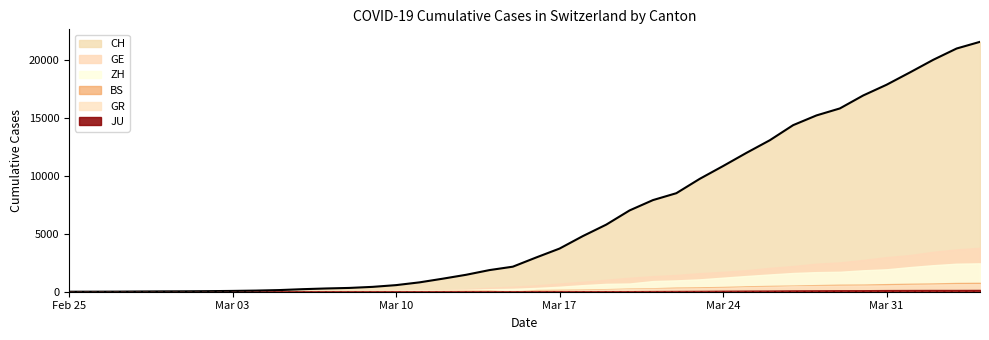

What is the sum of all ZH values?

28993